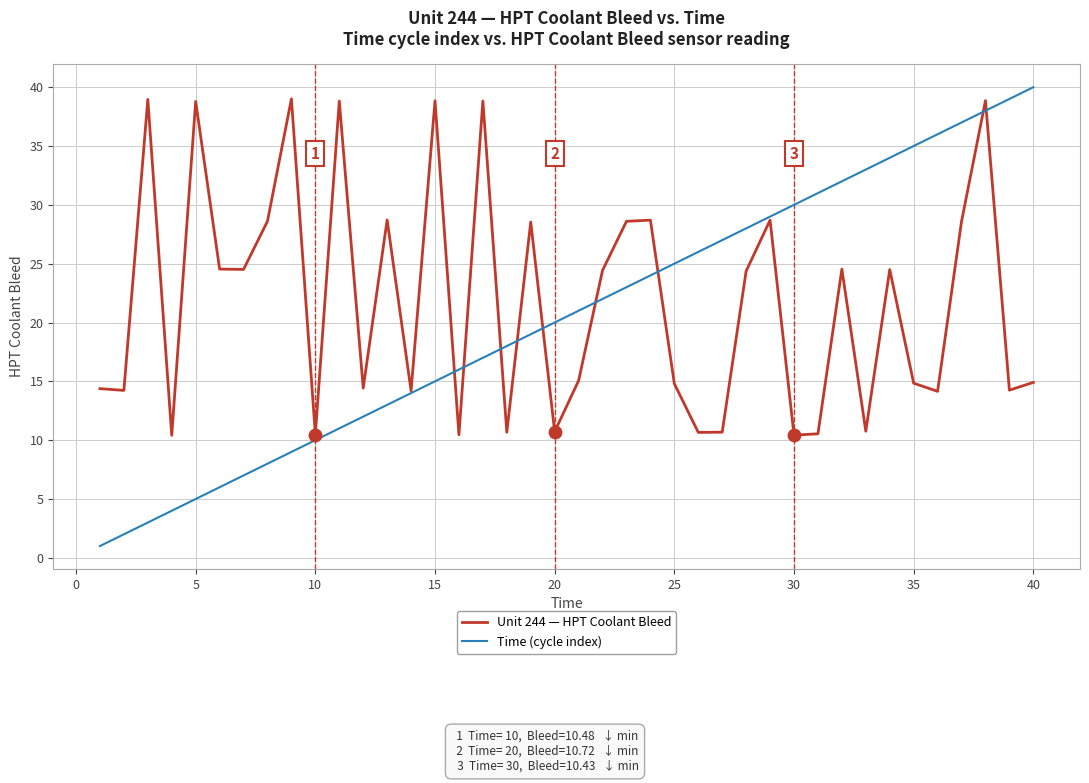

Which series has the widest spread of values?

Time (cycle index)